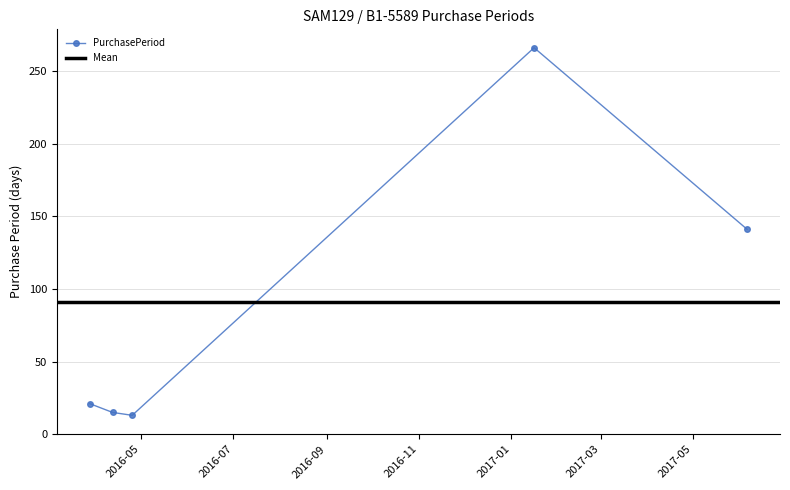

What is the change in value from 2016-03-28 to 2016-04-25?

-8